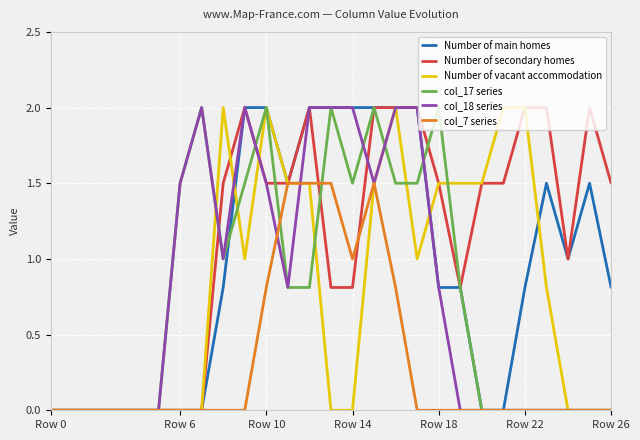

Which series has the largest total across all categories?

Number of secondary homes